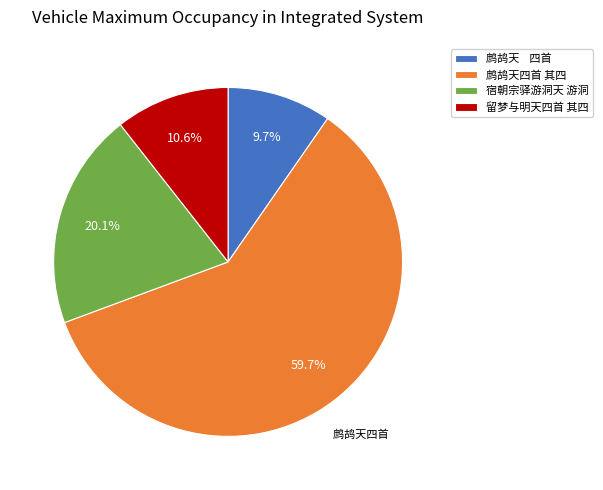

Does 留梦与明天四首 其四 represent more than half of the total?

No